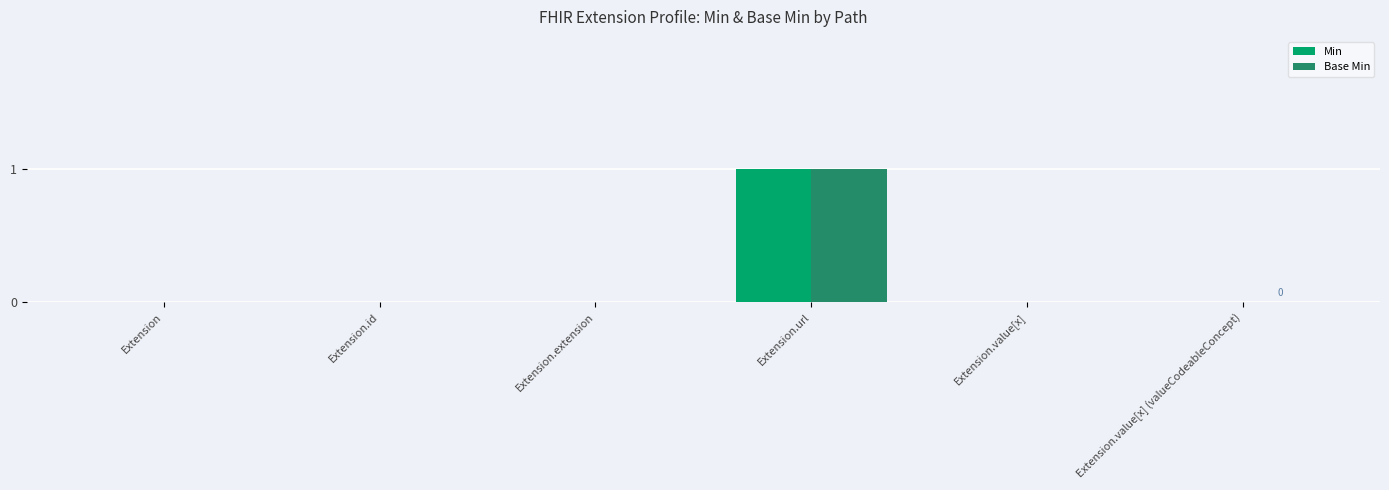

Which label corresponds to the largest value in the chart?

Extension.url